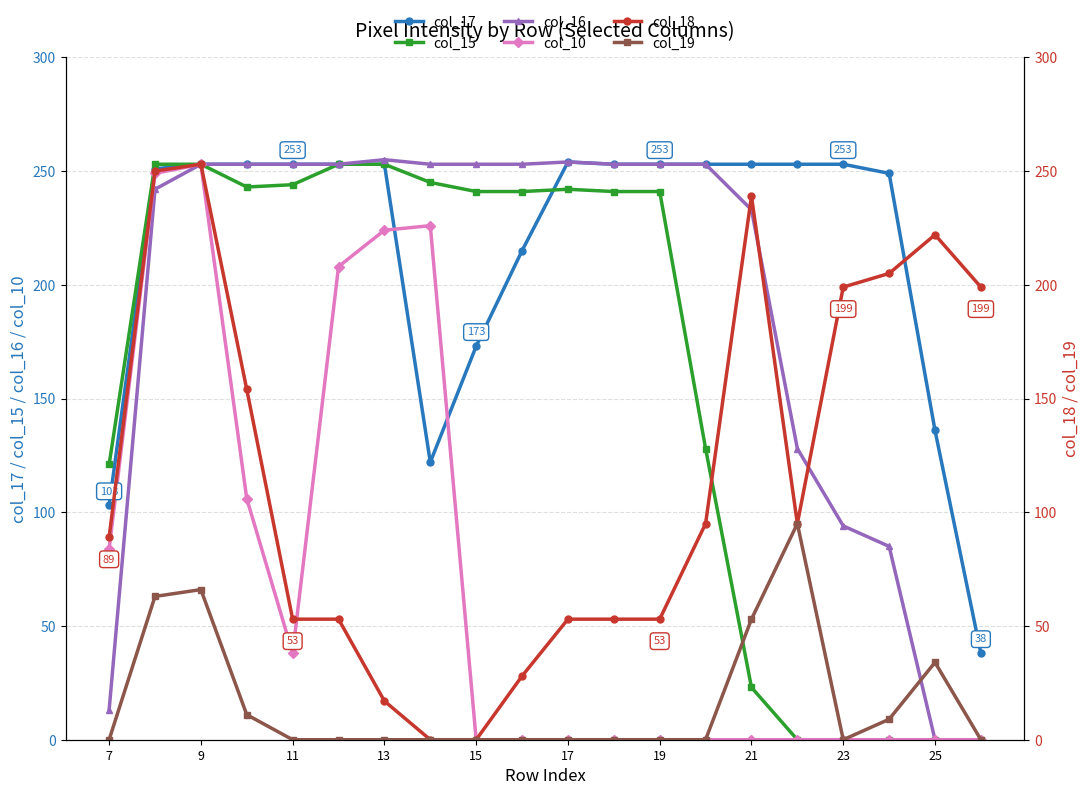

What are all the series names shown in the legend?

col_17, col_15, col_16, col_10, col_18, col_19